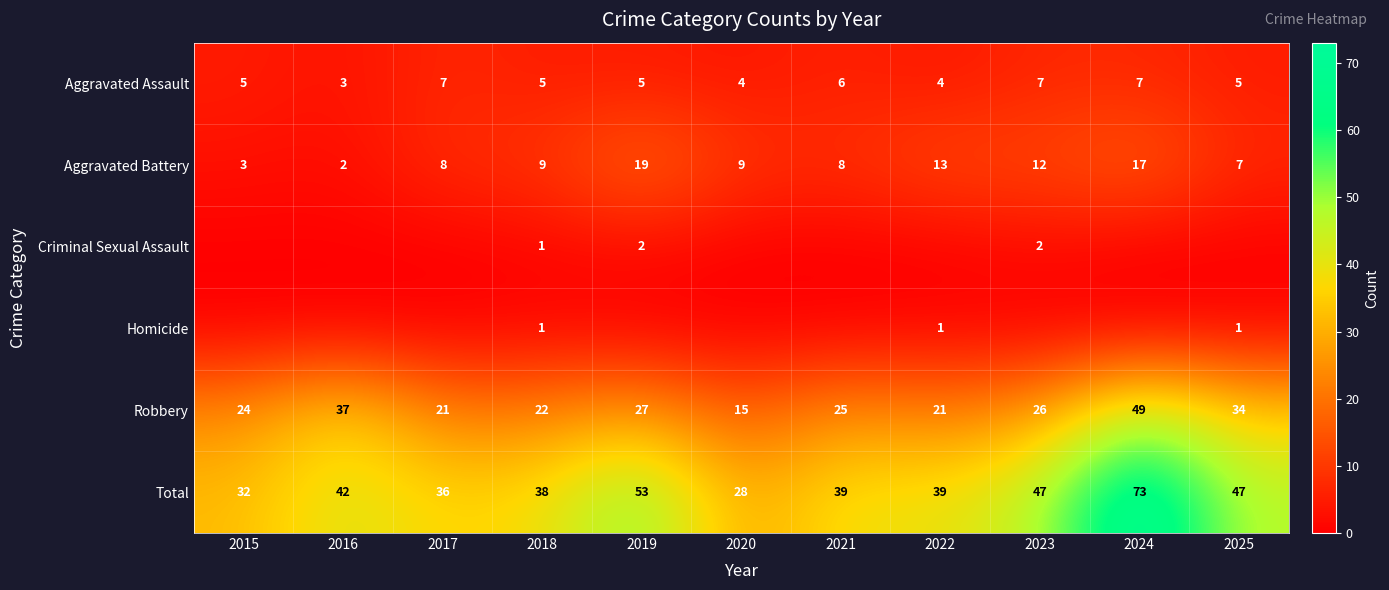

What is the average value of the Aggravated Assault series?

5